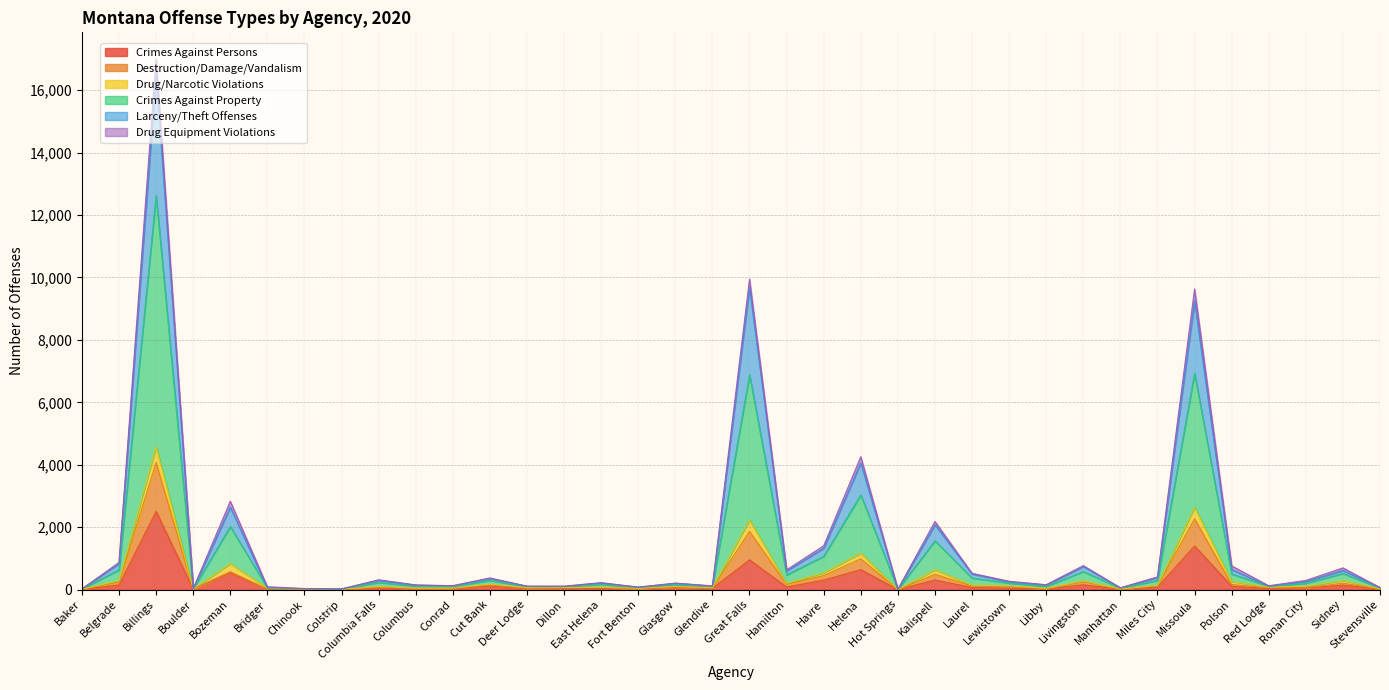

The value of Destruction/Damage/Vandalism at Libby is 59. True or false?

False